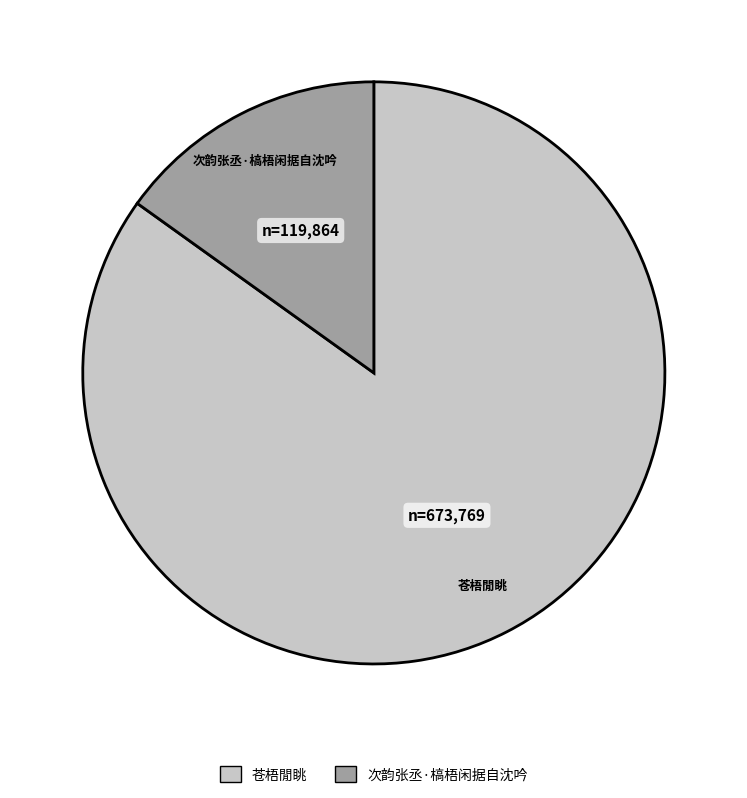

What is the largest slice in the pie chart?

苍梧閒眺